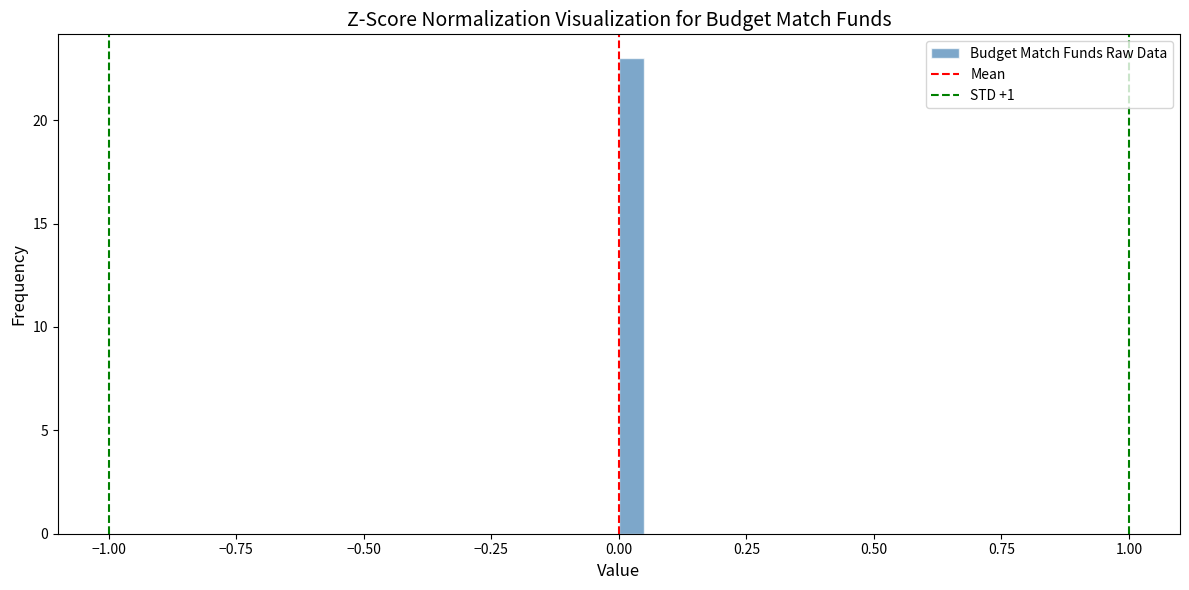

Read against the x-axis, roughly where is the centre of the tallest bar?

0.05